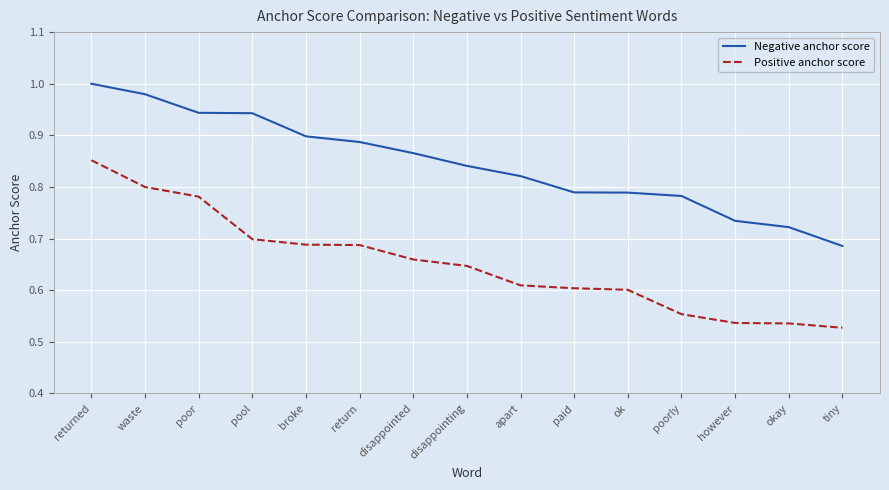

What are all the series names shown in the legend?

Negative anchor score, Positive anchor score